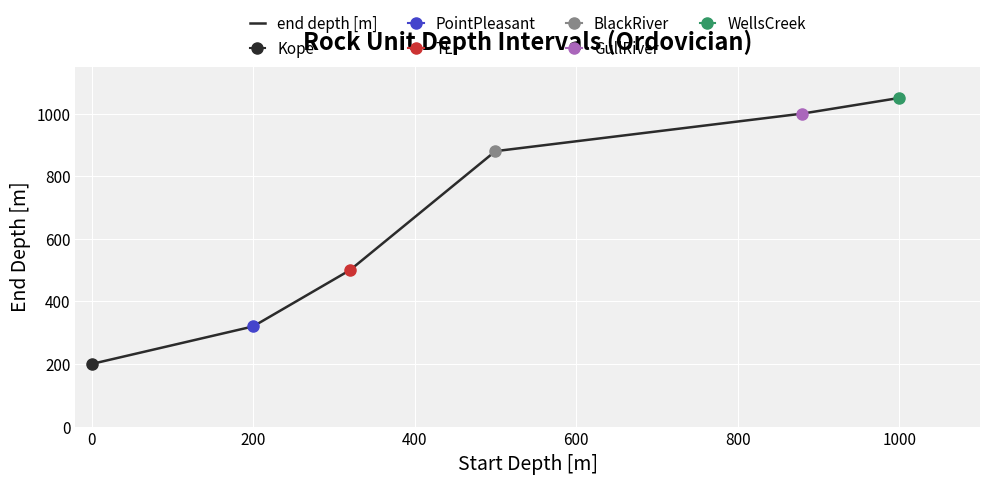

The end depth [m] series shows 379 at 1000. True or false?

False